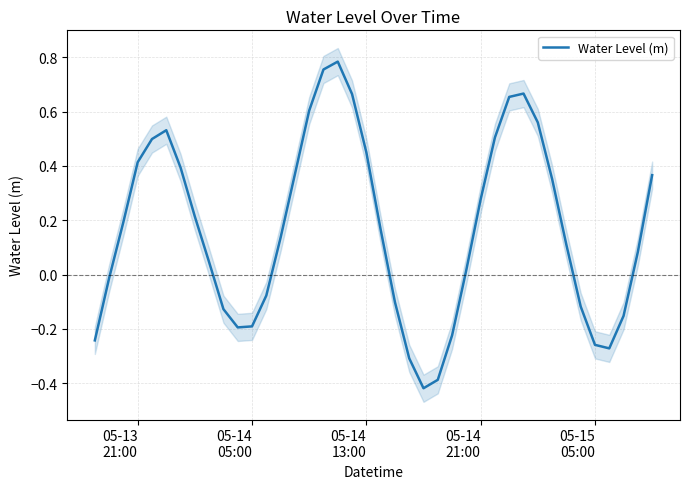

Reading left to right, what are all the values shown in this chart?

-0.2	-0.0	0.2	0.4	0.5	0.5	0.4	0.2	0.0	-0.1	-0.2	-0.2	-0.1	0.1	0.4	0.6	0.8	0.8	0.7	0.4	0.2	-0.1	-0.3	-0.4	-0.4	-0.2	0.0	0.3	0.5	0.7	0.7	0.6	0.4	0.1	-0.1	-0.3	-0.3	-0.2	0.1	0.4